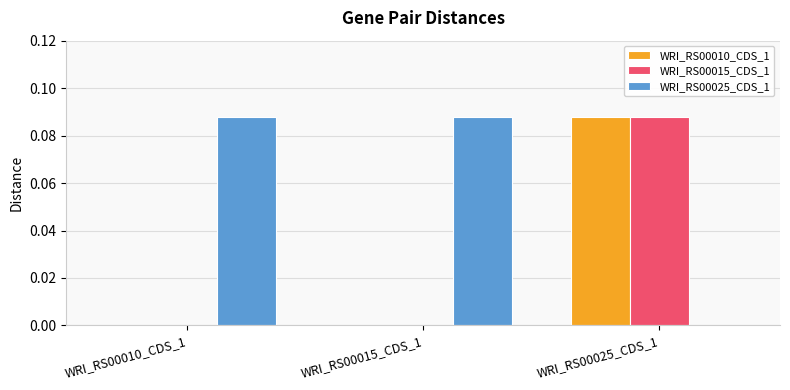

The WRI_RS00015_CDS_1 series shows 0.0 at WRI_RS00010_CDS_1. True or false?

True